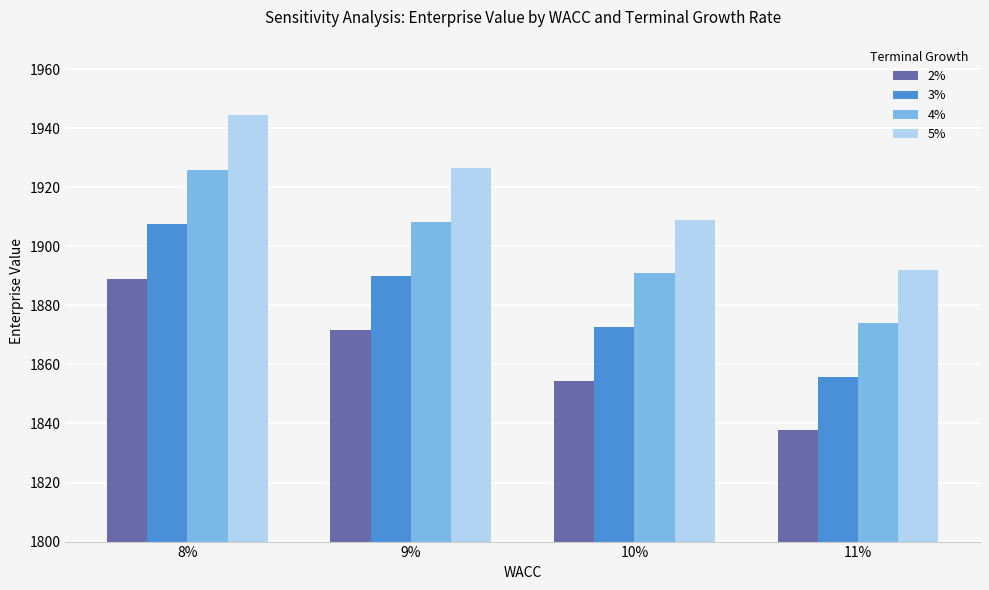

How many values in the 4% series exceed 1908?

2